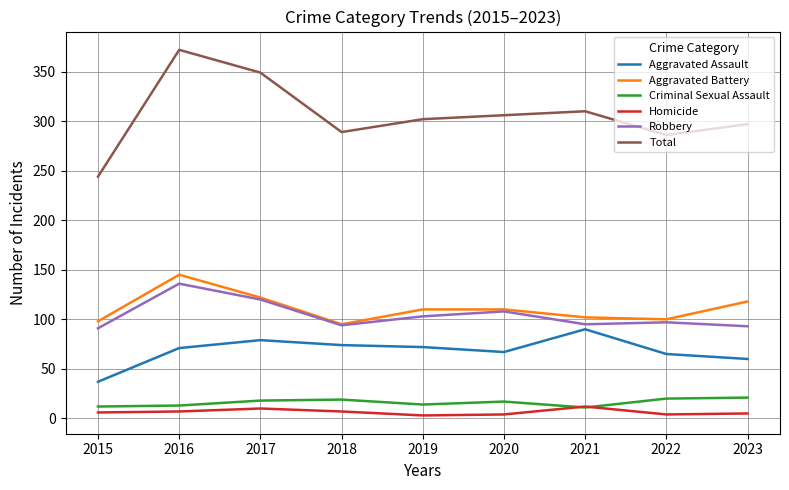

True or false: Aggravated Assault and Criminal Sexual Assault intersect in this chart.

False